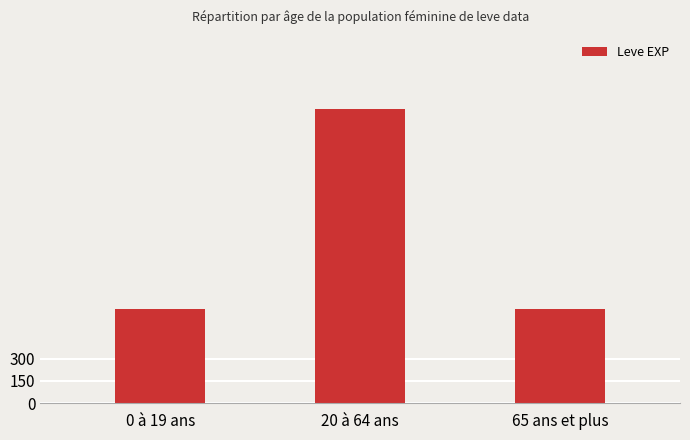

What is the label of the 3rd bar from the right?

0 à 19 ans